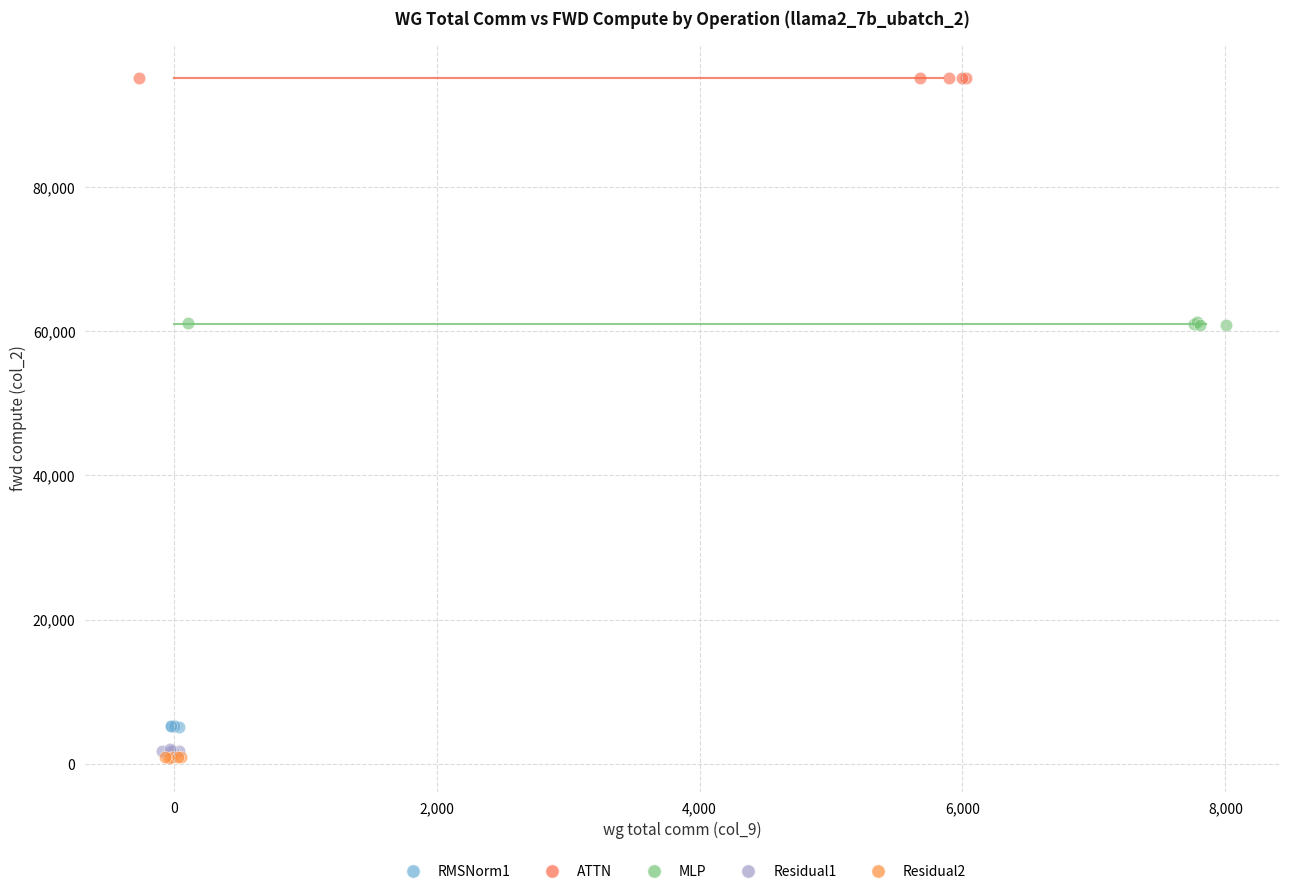

Which series contains the highest Y value?

ATTN